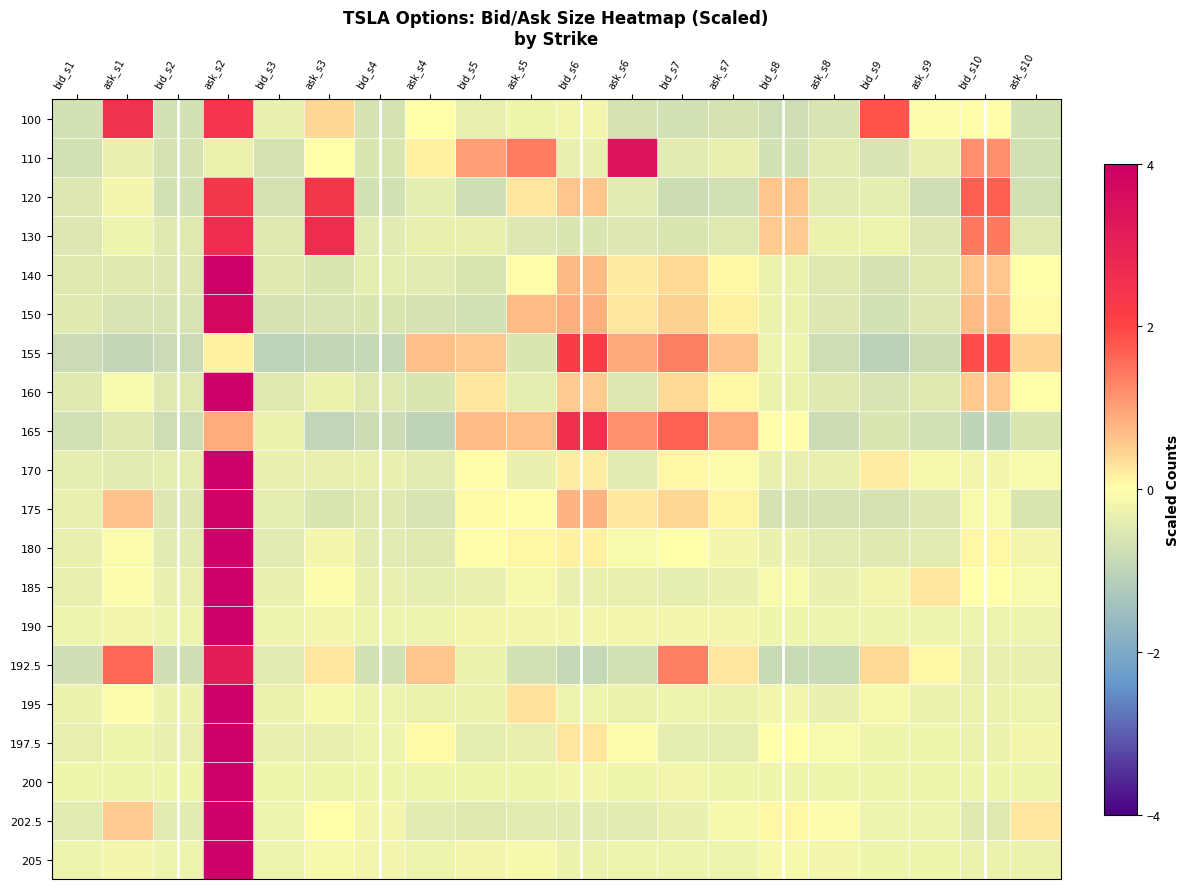

List the series in order of their peak value, highest first.

160, 170, 180, 185, 190, 195, 197.5, 200, 202.5, 205, 140, 175, 150, 110, 192.5, 130, 165, 100, 120, 155